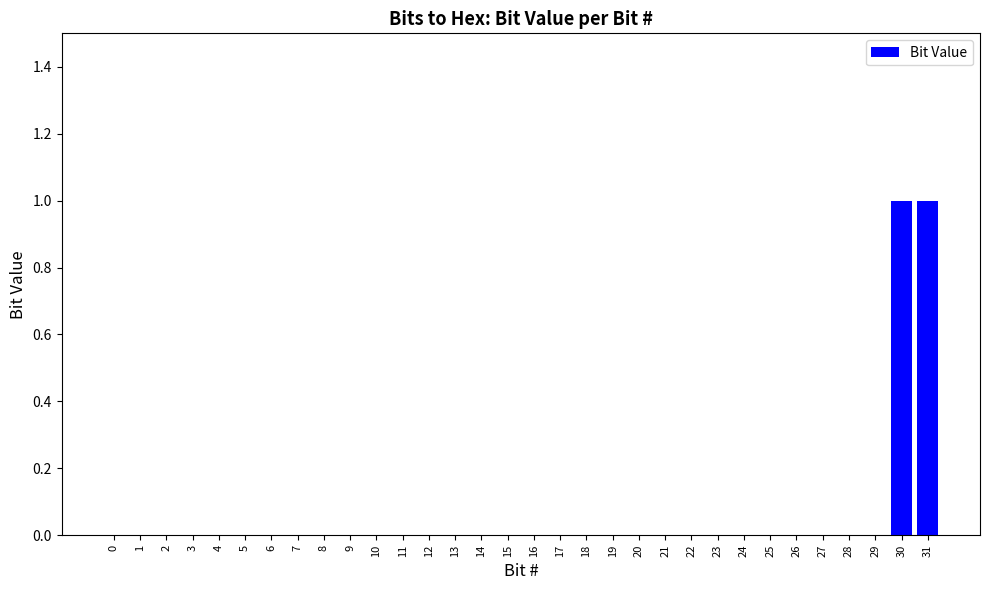

Are the bars grouped side by side (vs. stacked)?

No